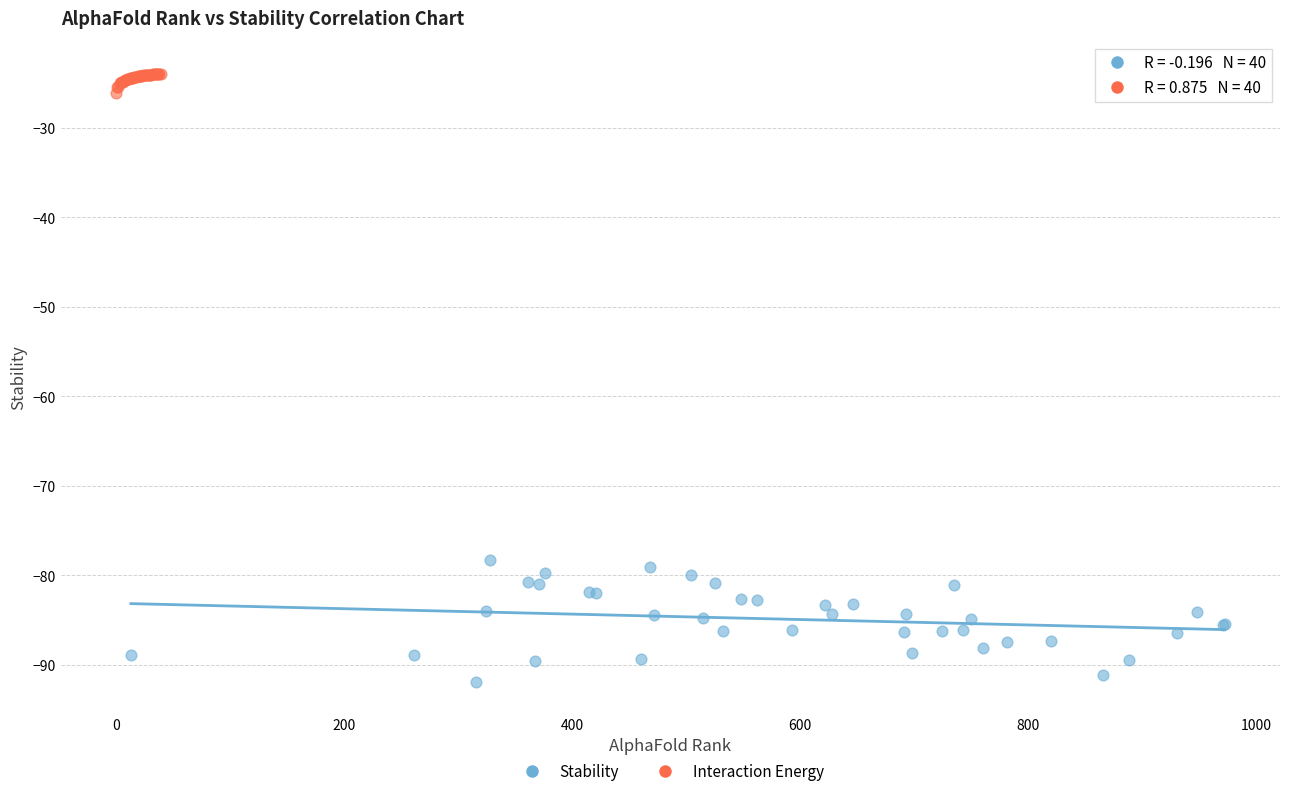

Which series contains the highest Y value?

Interaction Energy